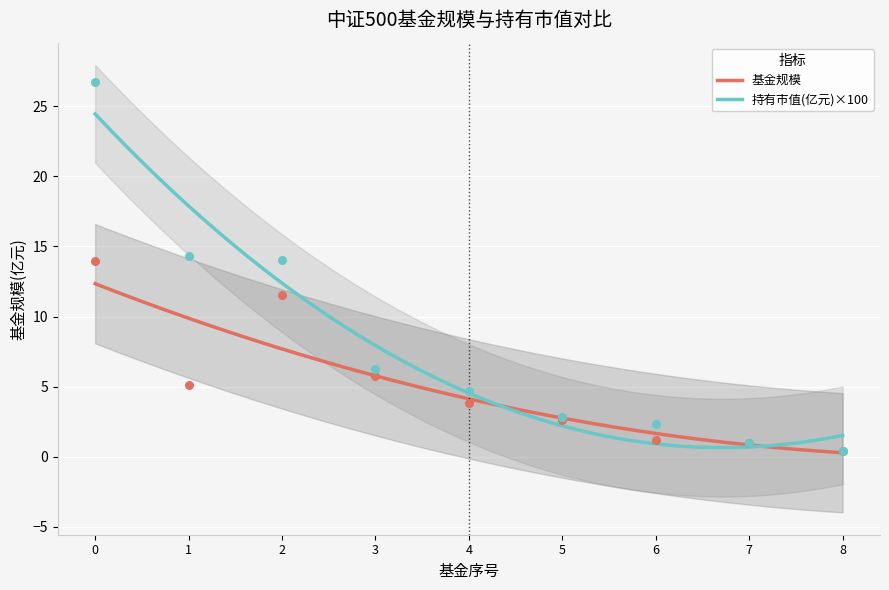

Which series reaches the maximum Y coordinate?

持有市值(亿元)